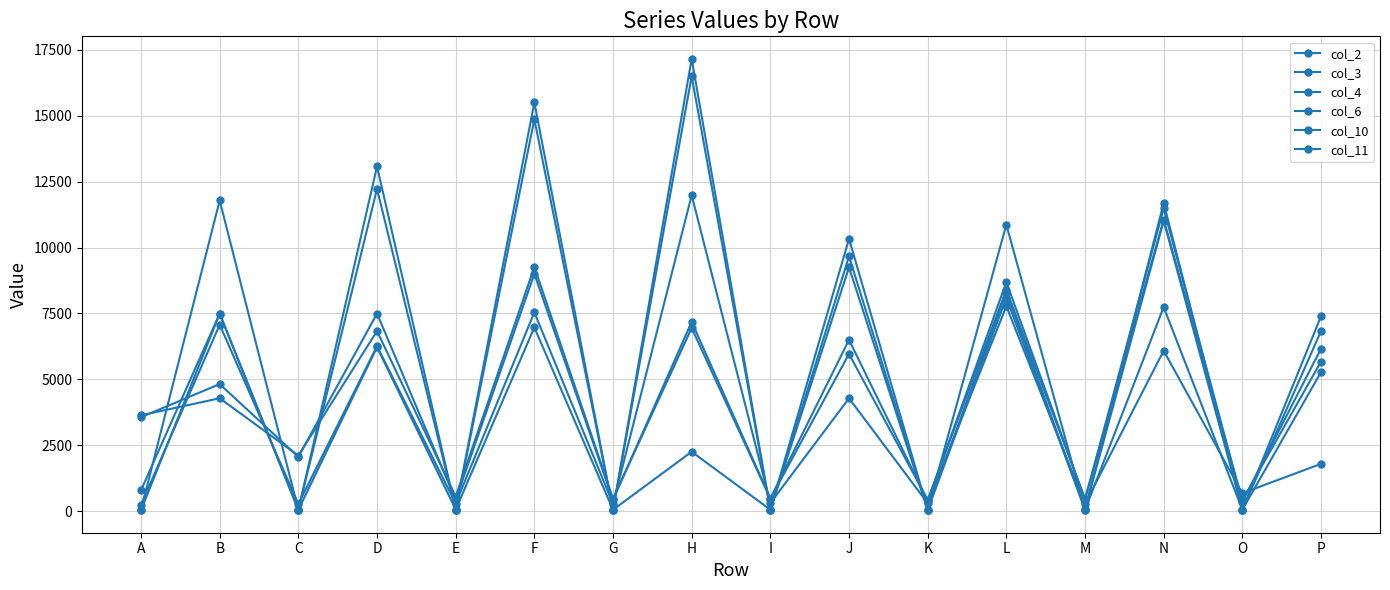

Read the col_4 value at A.

244